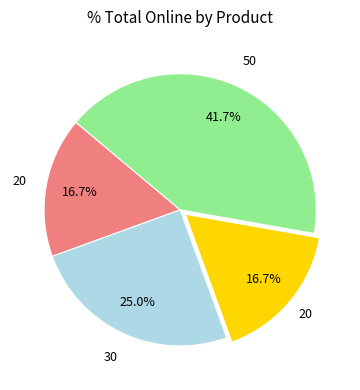

How many segments does this pie chart have?

4